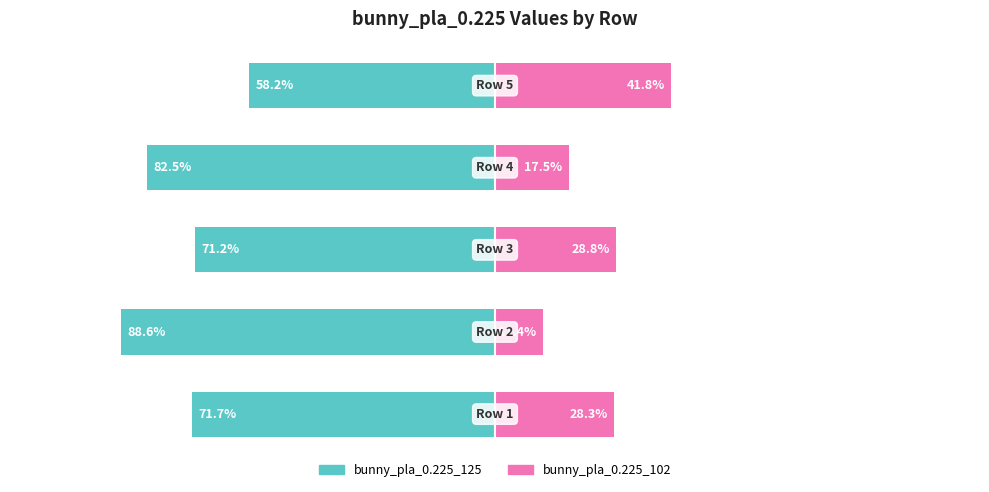

True or false: bunny_pla_0.225_102 has a value of 28.3 at 0.

True